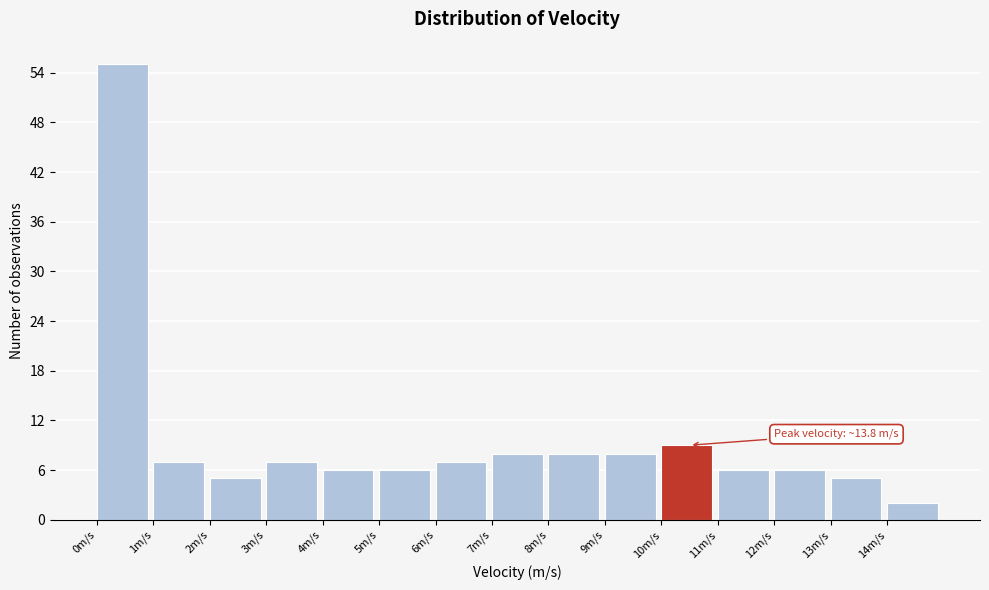

Which range on the x-axis has the tallest bar?

0 to 1